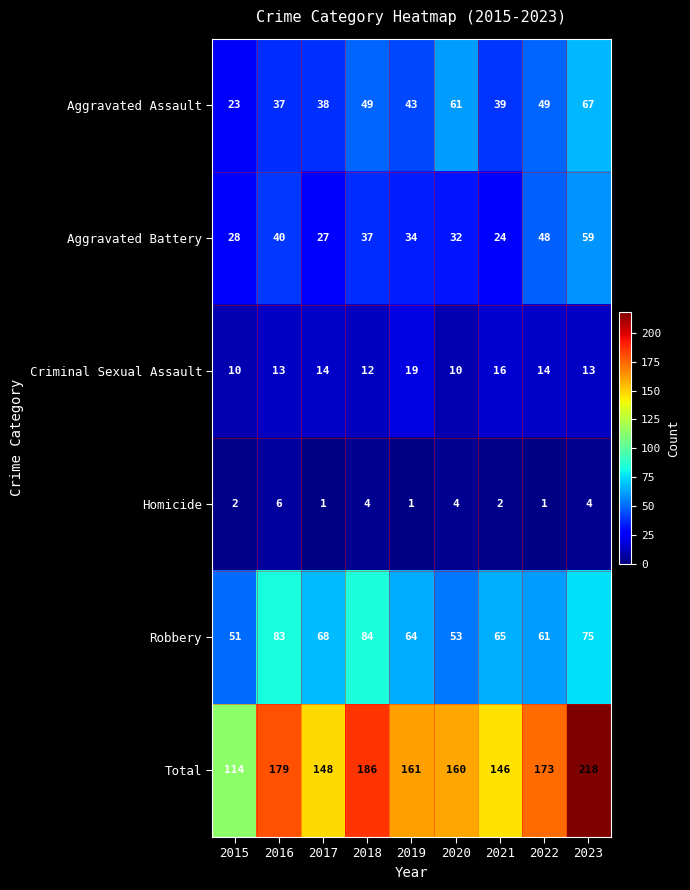

At which label does Total first exceed 161?

2016